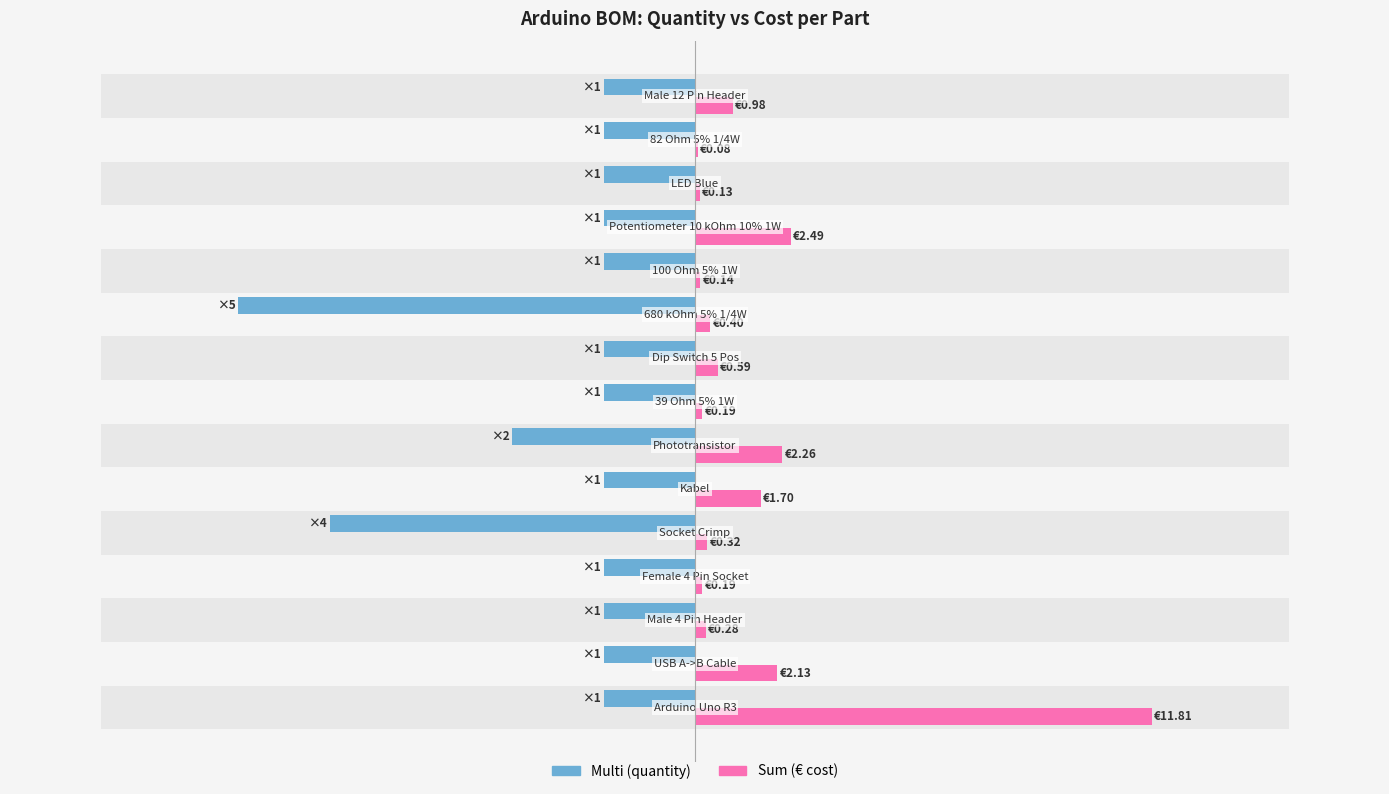

What is the minimum value shown in the chart?

-11.8